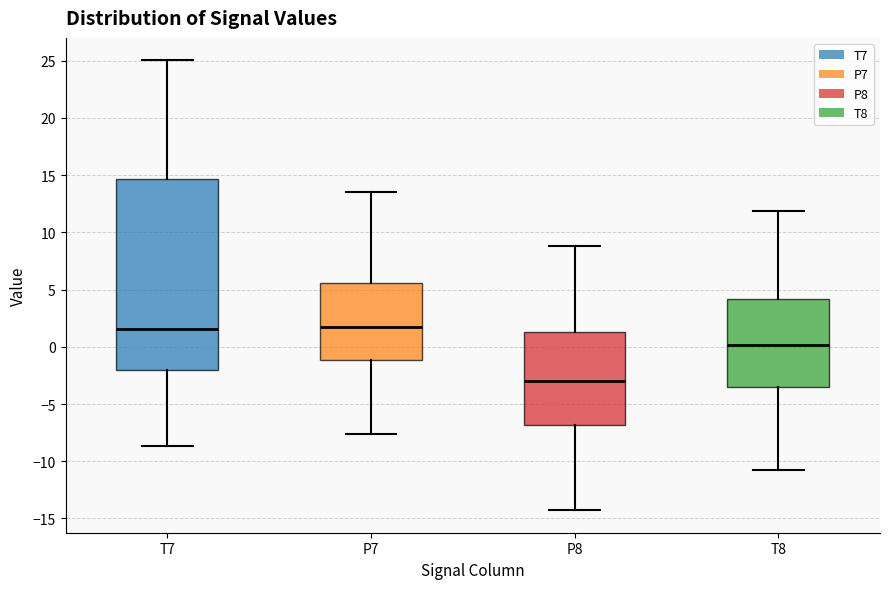

Comparing the boxes themselves (not the whiskers), which one is the tallest?

T7